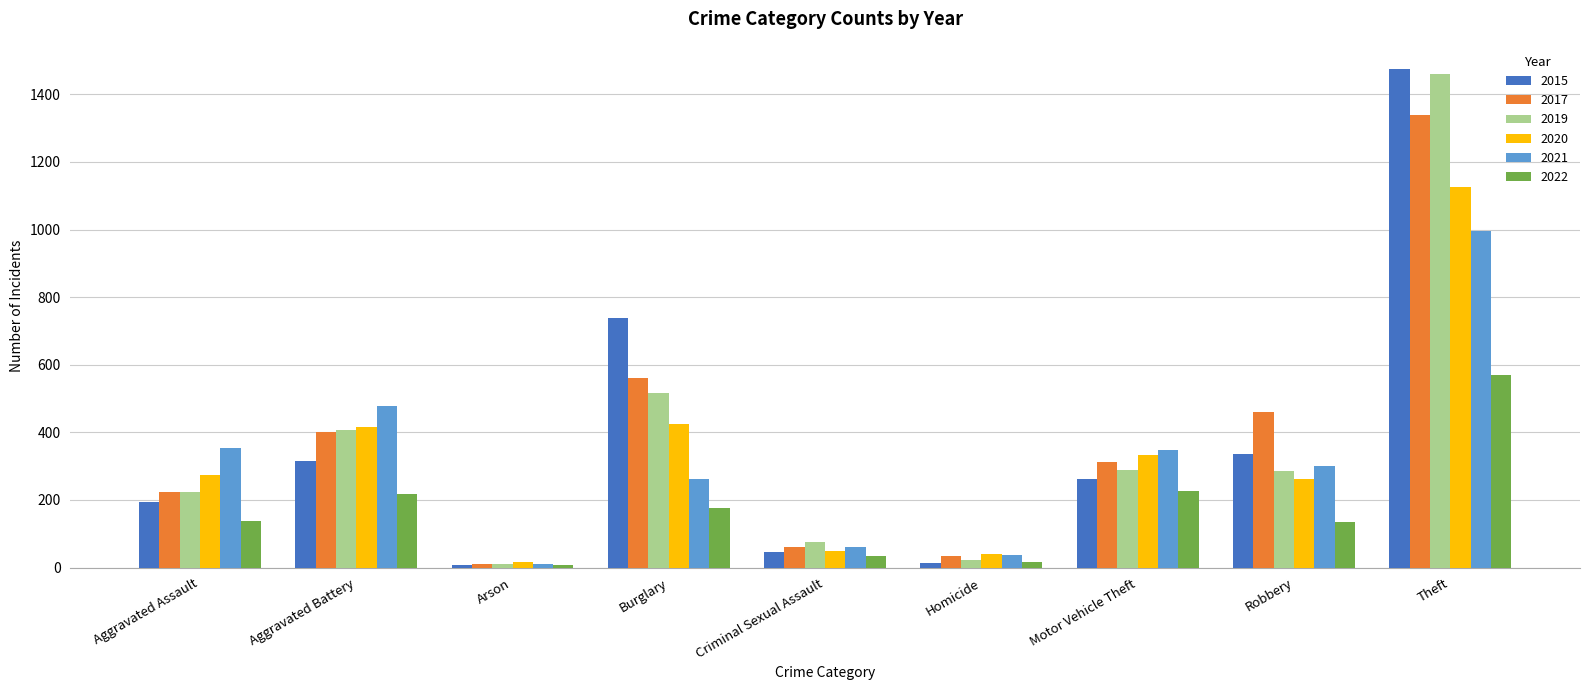

At how many categories does at least one series exceed 1412?

1